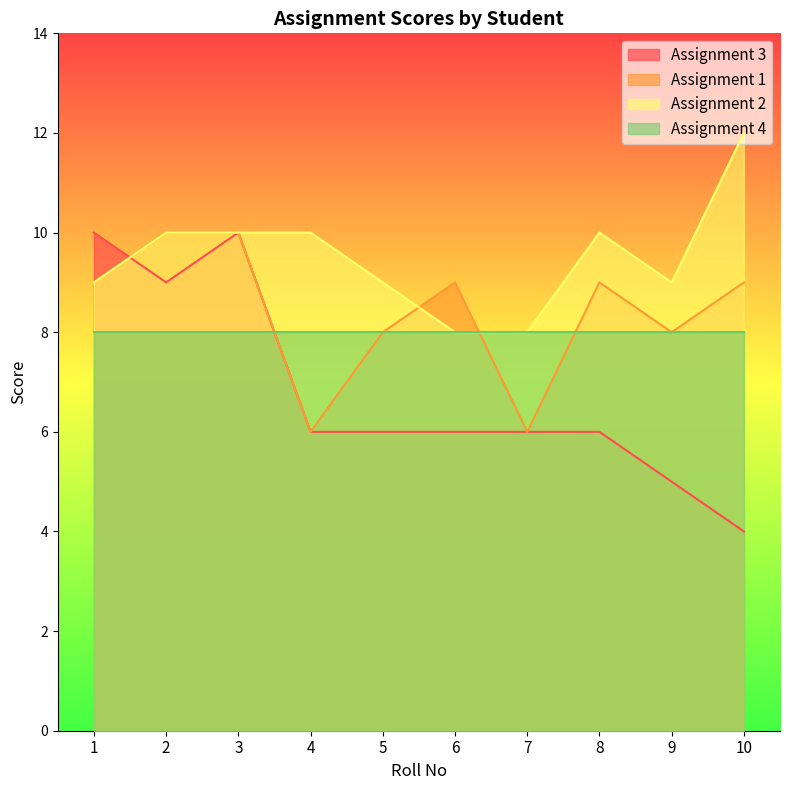

Does the chart display data point markers on the line(s)?

No